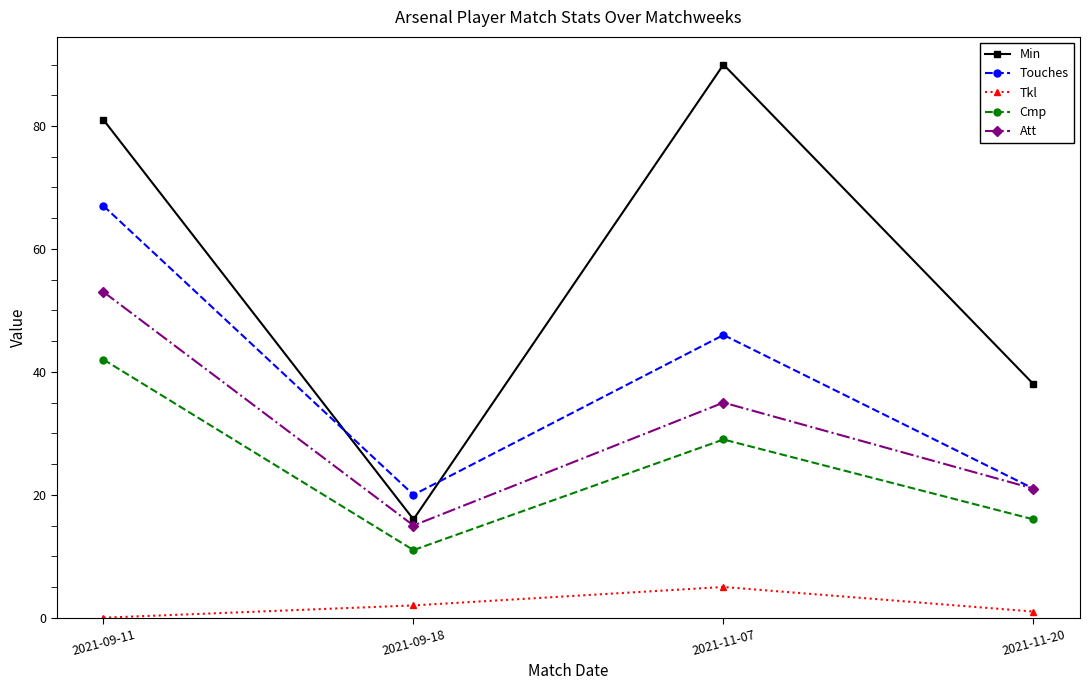

Reading left to right, extract all data points from this chart.

Min: 2021-09-11=81	2021-09-18=16	2021-11-07=90	2021-11-20=38
Touches: 2021-09-11=67	2021-09-18=20	2021-11-07=46	2021-11-20=21
Tkl: 2021-09-11=0	2021-09-18=2	2021-11-07=5	2021-11-20=1
Cmp: 2021-09-11=42	2021-09-18=11	2021-11-07=29	2021-11-20=16
Att: 2021-09-11=53	2021-09-18=15	2021-11-07=35	2021-11-20=21